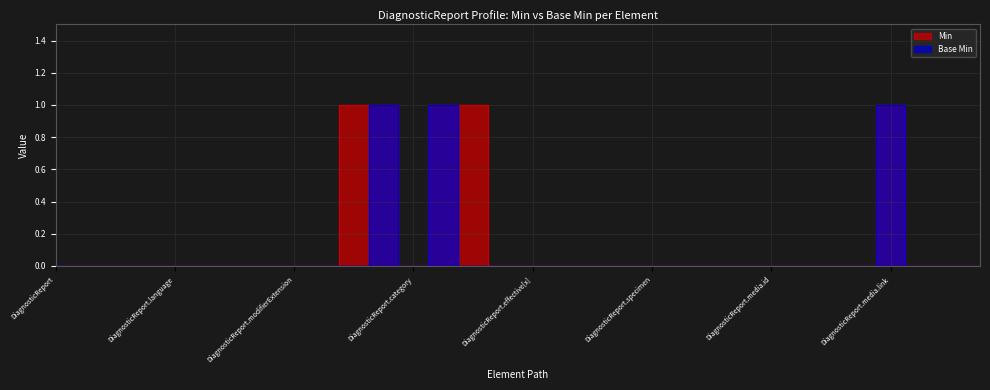

Where is the first local minimum for Min?

DiagnosticReport.category